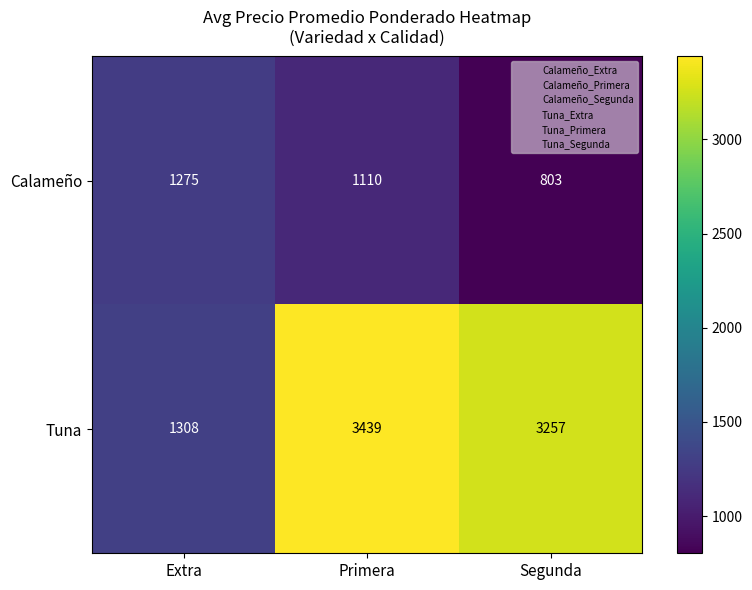

What is the sum of all Tuna values?

8004